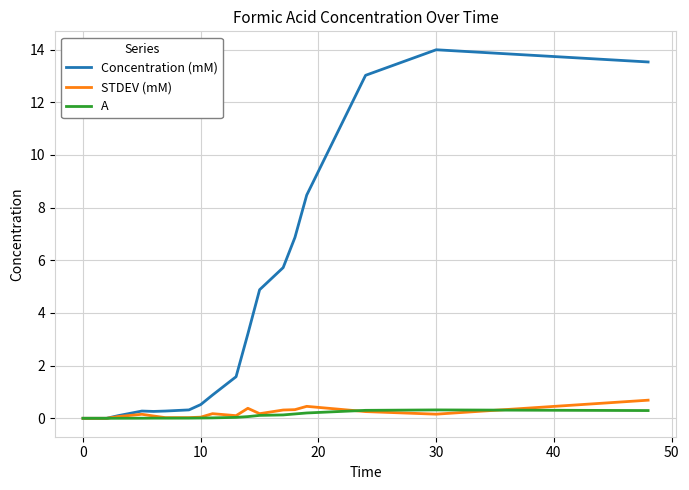

True or false: STDEV (mM) has a value of 0.1 at 16.

False